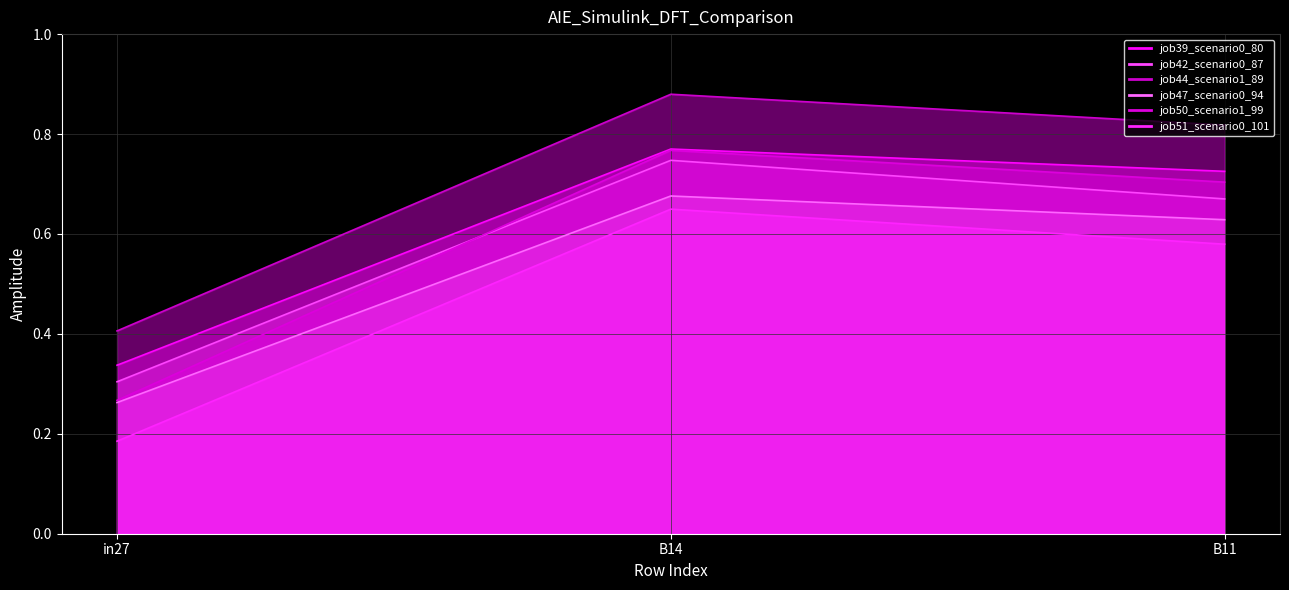

Reading right to left, list all the values displayed in this chart.

job39_scenario0_80: 0.7	0.8	0.3
job42_scenario0_87: 0.7	0.7	0.3
job44_scenario1_89: 0.8	0.9	0.4
job47_scenario0_94: 0.6	0.7	0.3
job50_scenario1_99: 0.7	0.8	0.3
job51_scenario0_101: 0.6	0.6	0.2